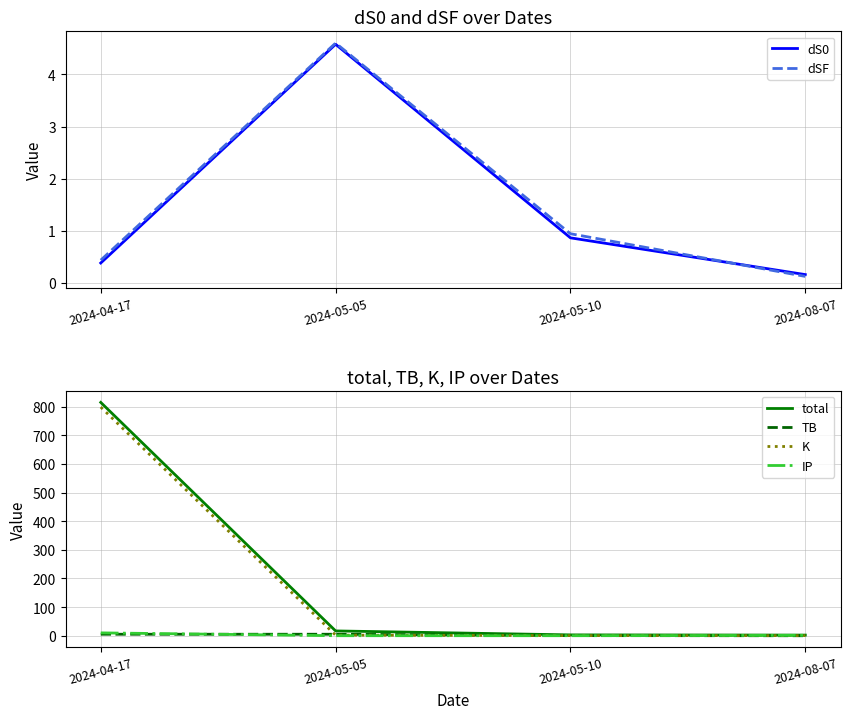

At which category is the sum across all series the highest?

2024-04-17